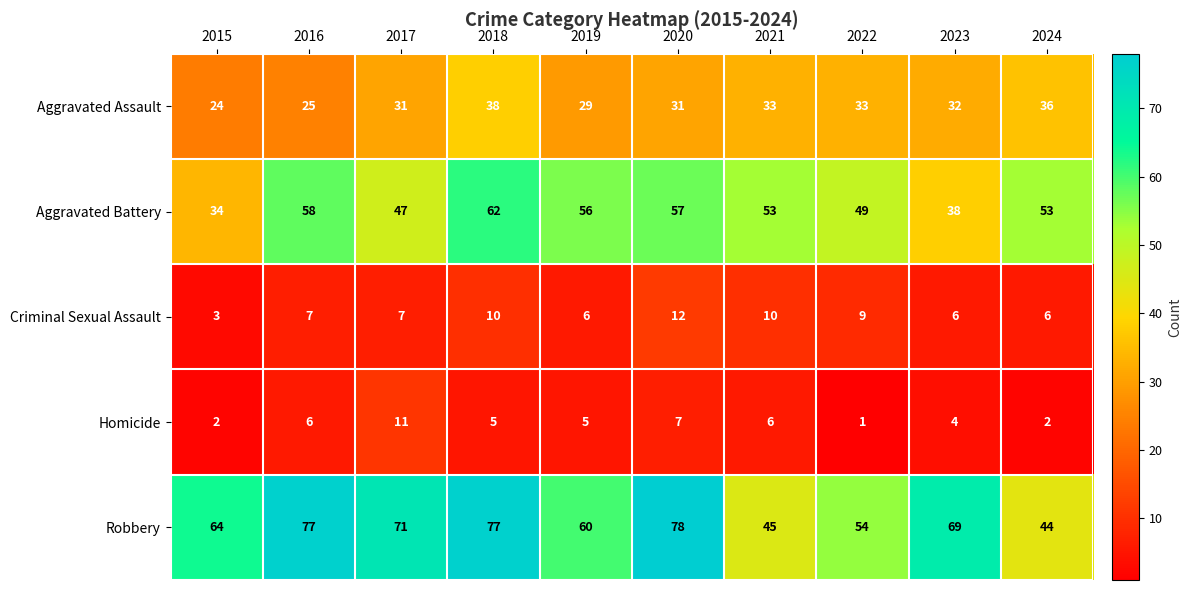

What is the minimum value for Aggravated Battery?

34